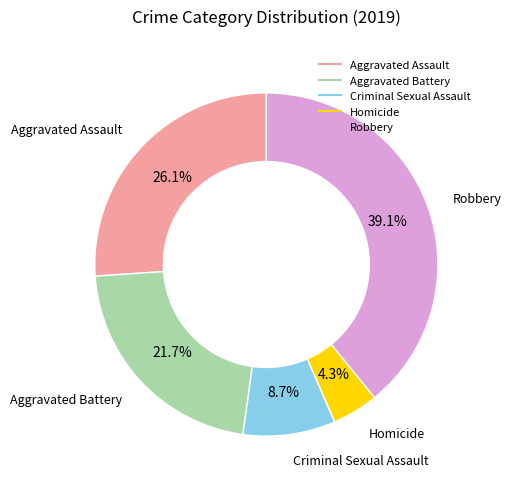

Combined, do Aggravated Assault and Aggravated Battery account for over 50%?

No